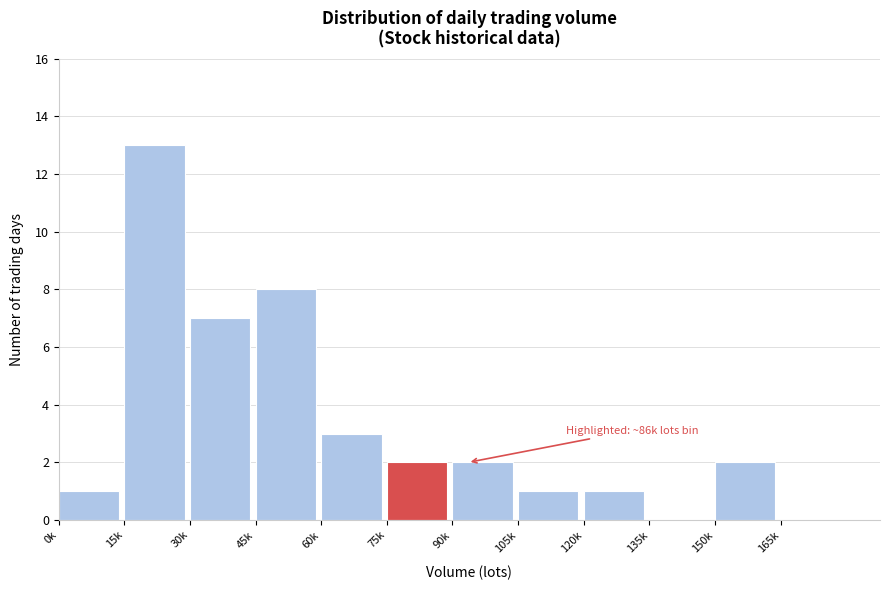

Reading left to right, extract all data points from this chart.

0k=1	15k=13	30k=7	45k=8	60k=3	75k=2	90k=2	105k=1	120k=1	135k=0	150k=2	165k=0